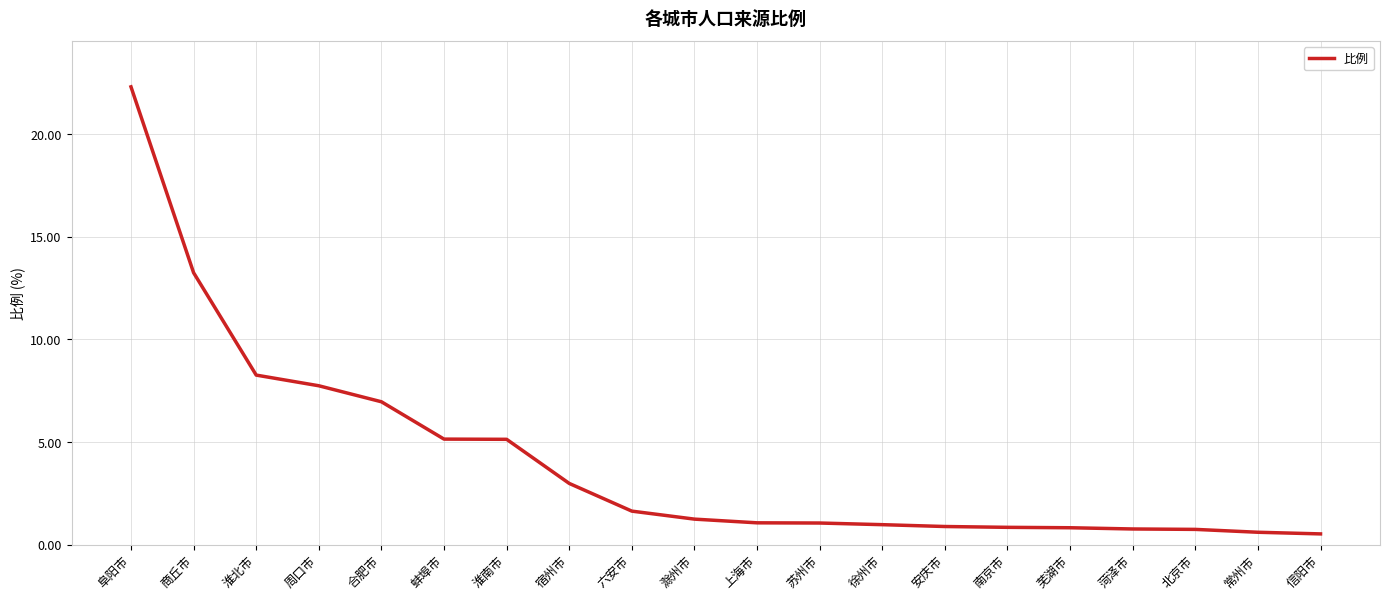

What is the ratio of the value at 安庆市 to the value at 宿州市?

0.3